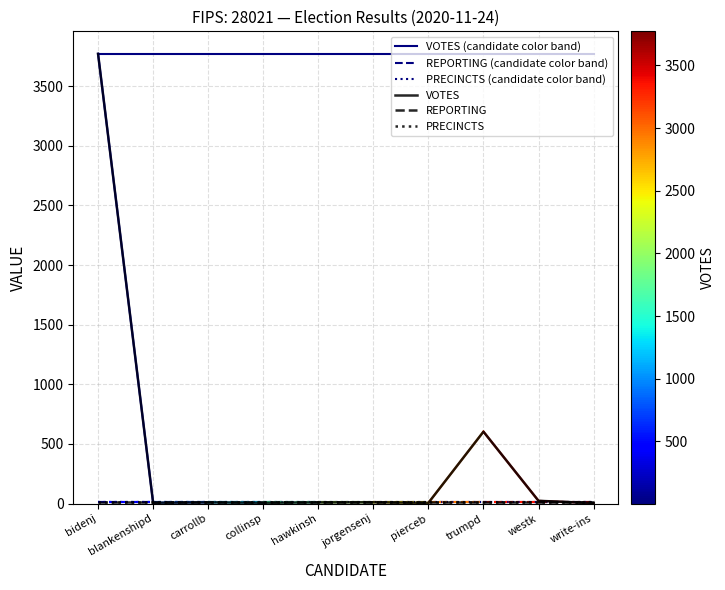

What is the value of the REPORTING point at the 7th from the left?

11